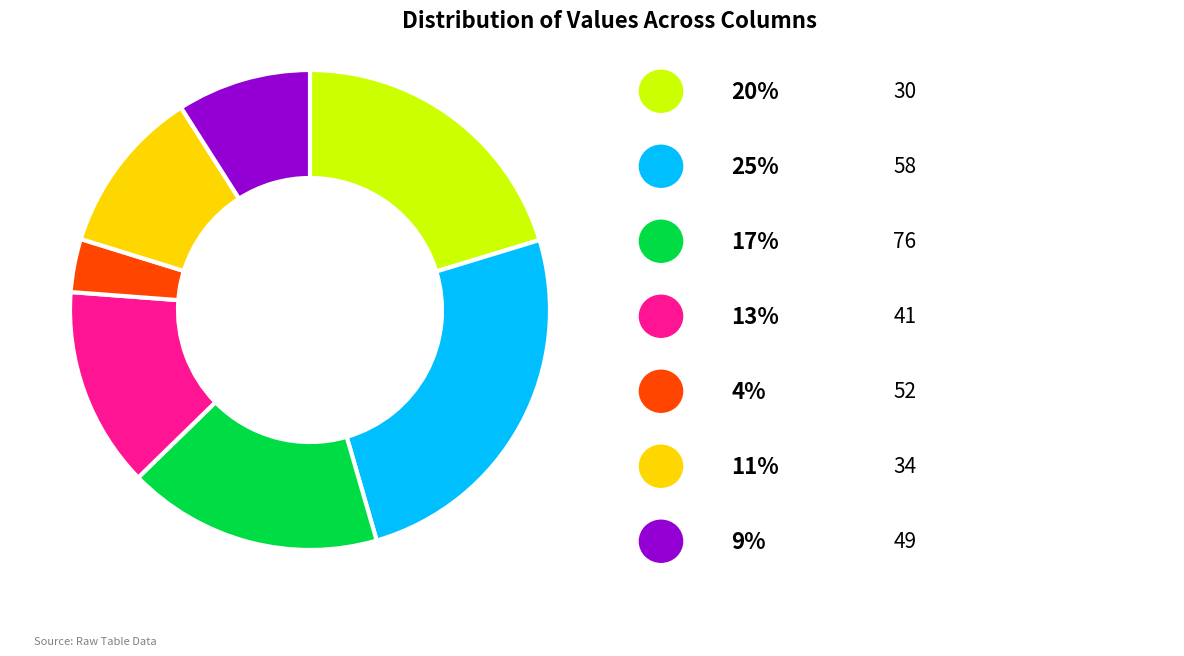

Does any single category account for the majority?

No